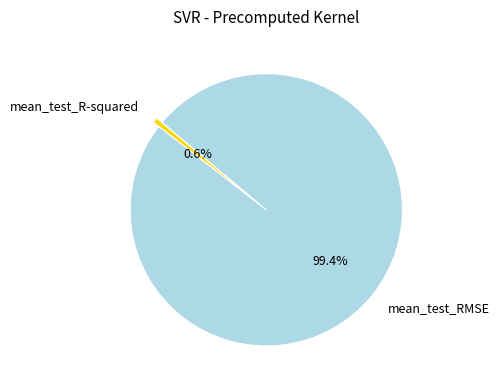

Is there a majority slice in this chart?

Yes